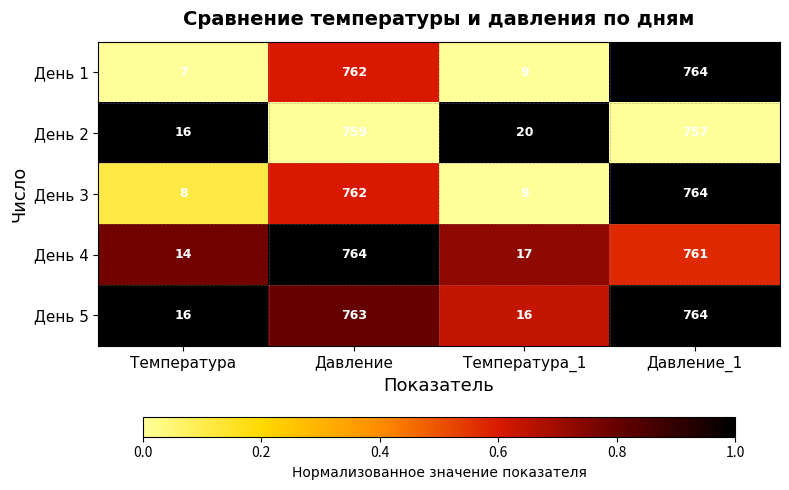

True or false: День 5 has a value of 763 at Давление.

True